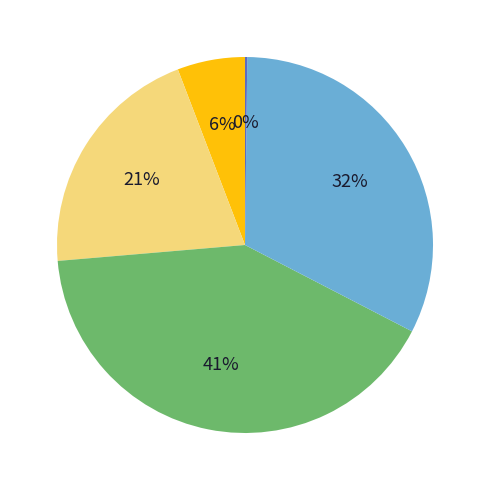

Is there any slice that represents more than half of the pie?

No